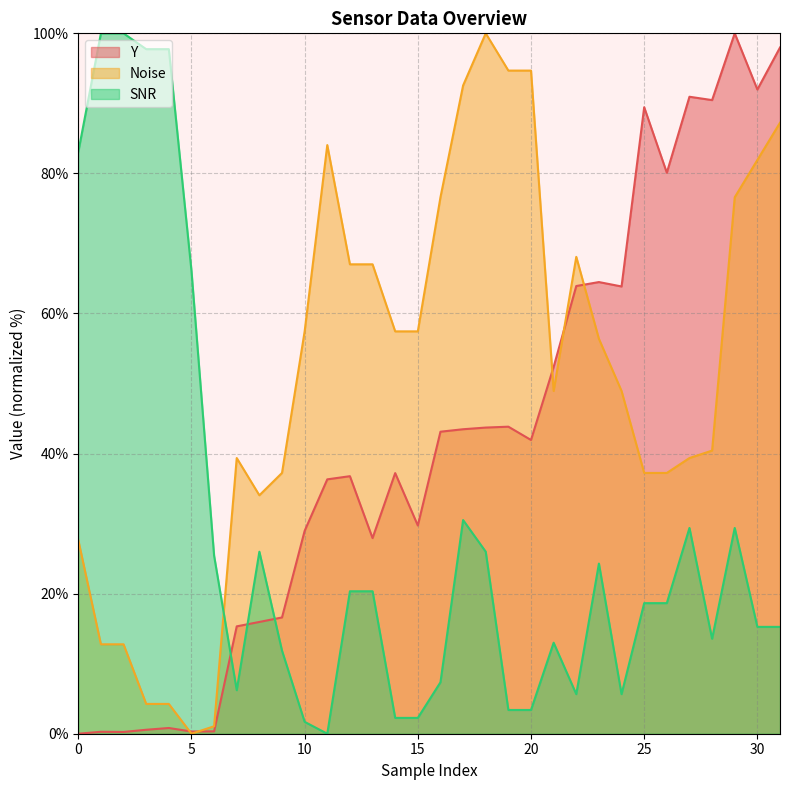

What is the spread (max minus min) of values at 8?

18.1